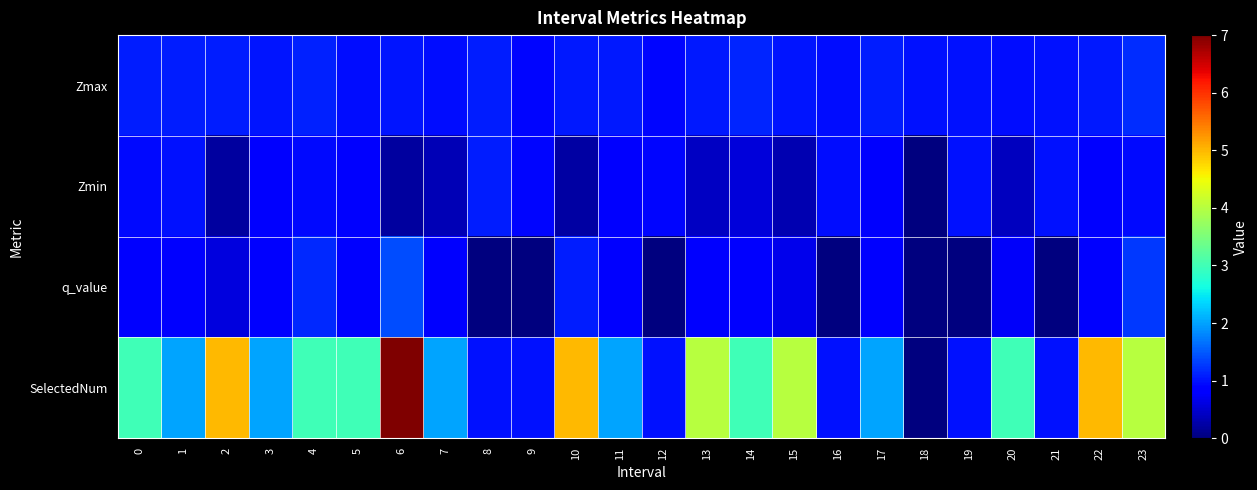

Which series has the largest range (max minus min)?

SelectedNum